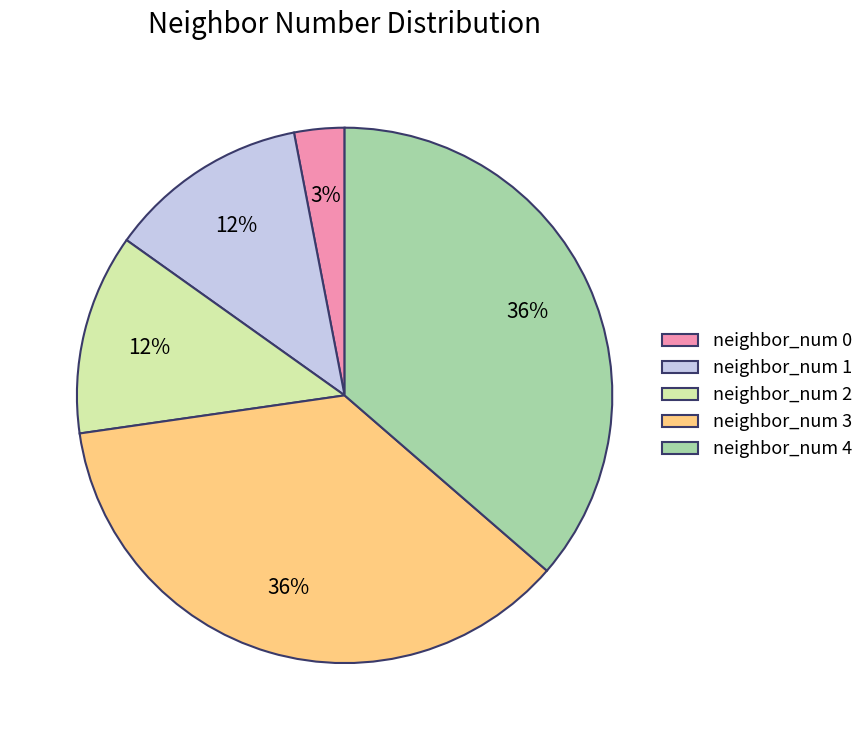

True or false: neighbor_num 2 accounts for 47% of the total.

False